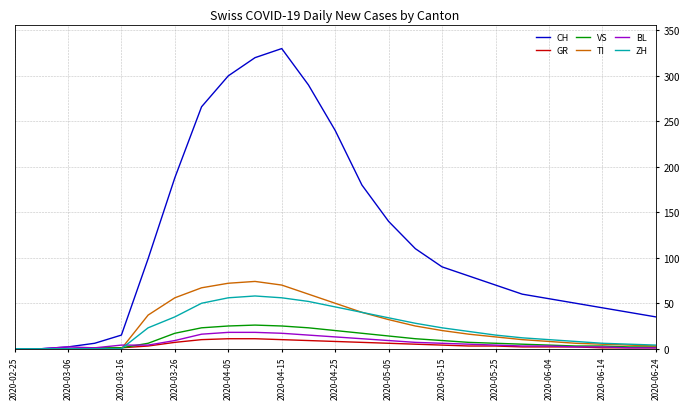

Which series has the largest total across all categories?

CH